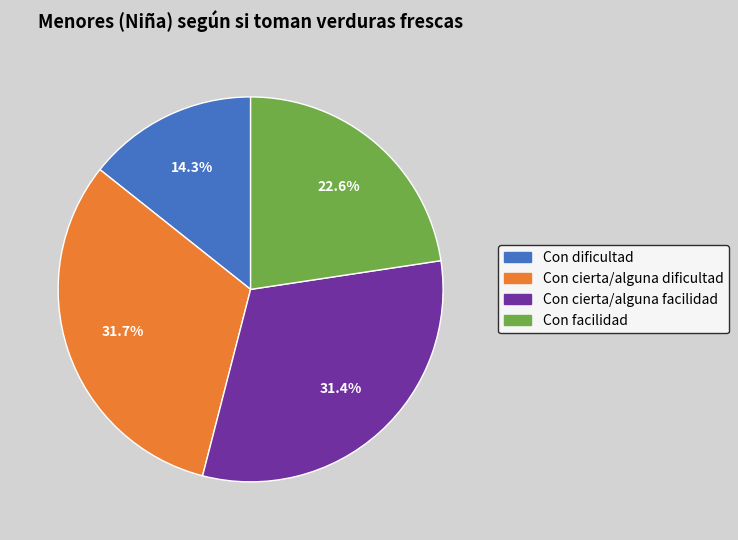

To the nearest percent, what percentage of the pie is Con facilidad?

23%